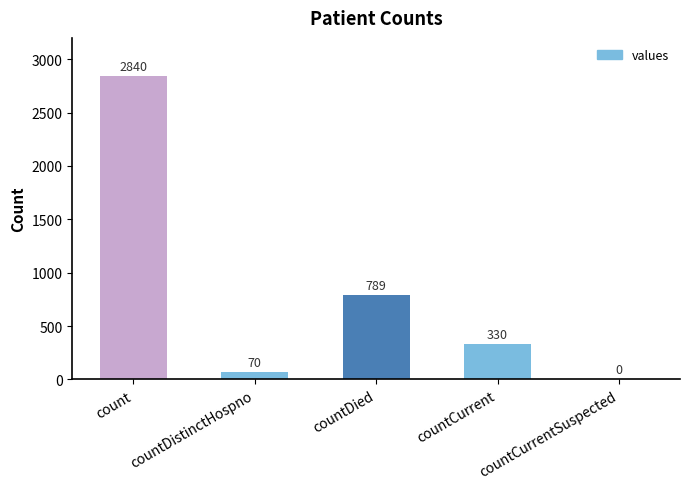

What is the sum of the values at countCurrentSuspected and countDied?

789